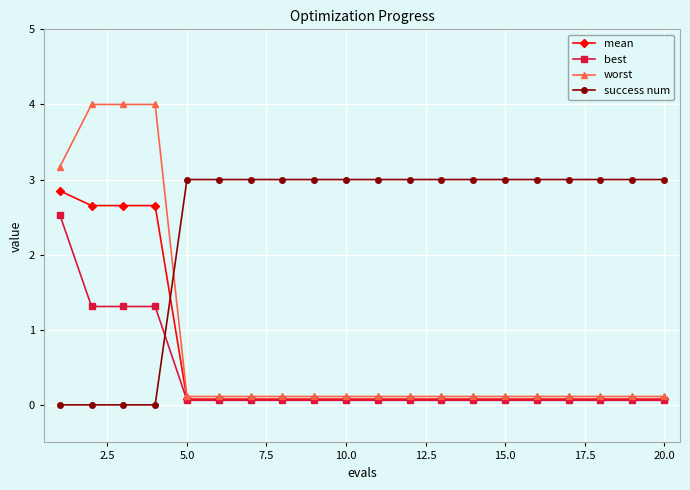

At how many categories does at least one series exceed 1?

20